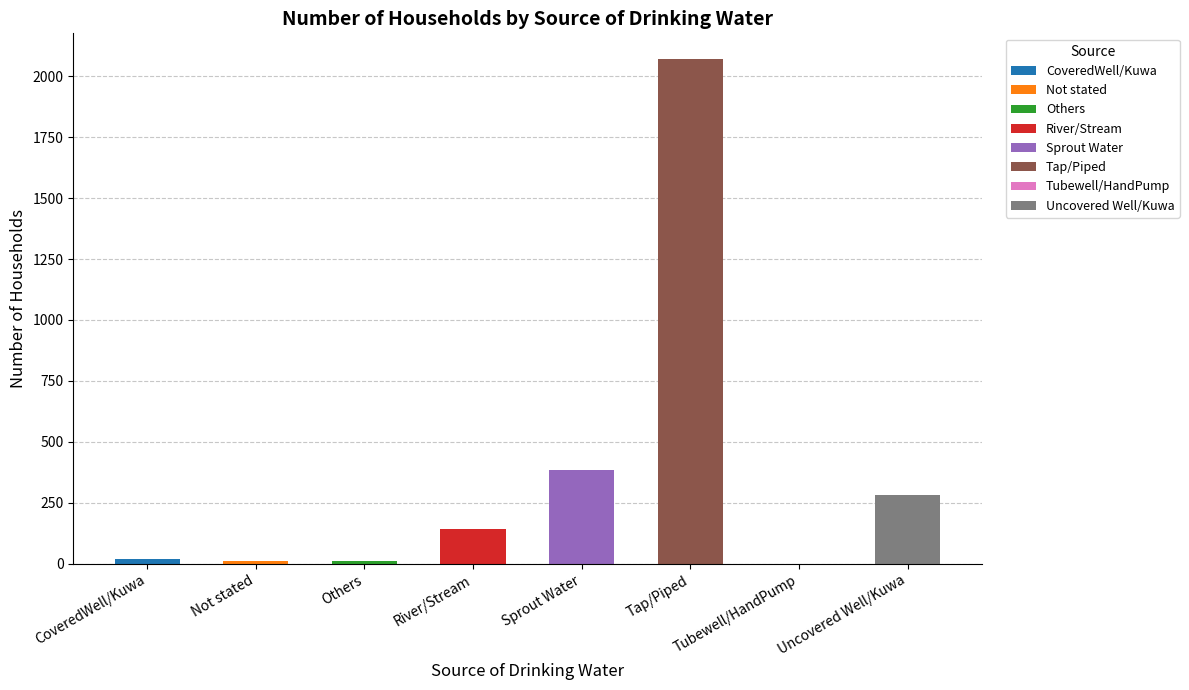

What is the maximum value shown in the chart?

2072